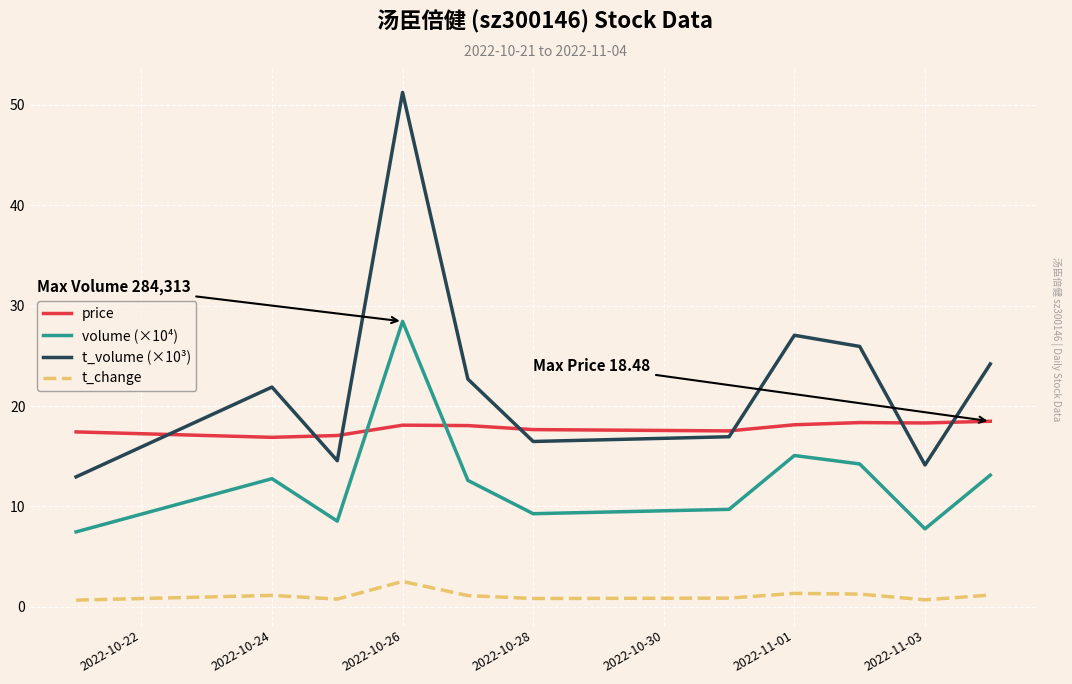

What is the difference between the maximum and minimum values in the volume (×10⁴) series?

21.0